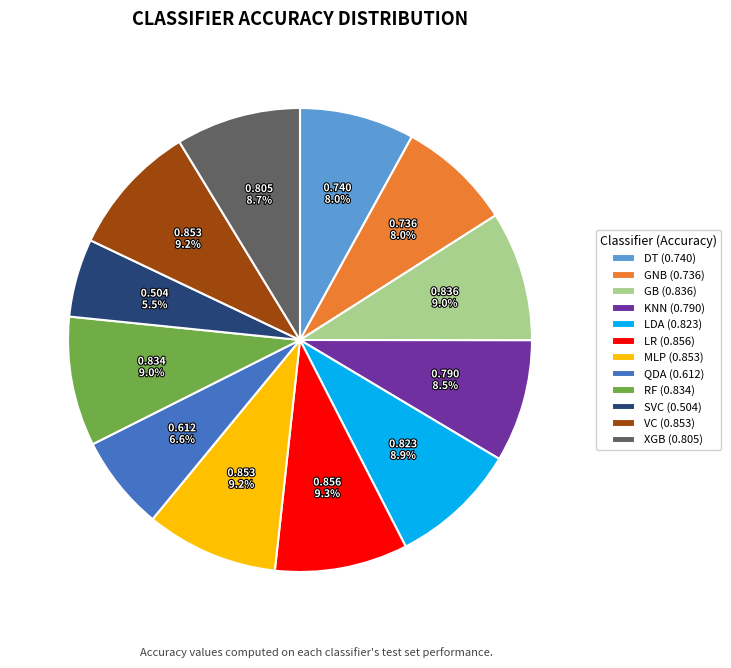

Which category has the smallest portion of the pie?

SVC (0.504)